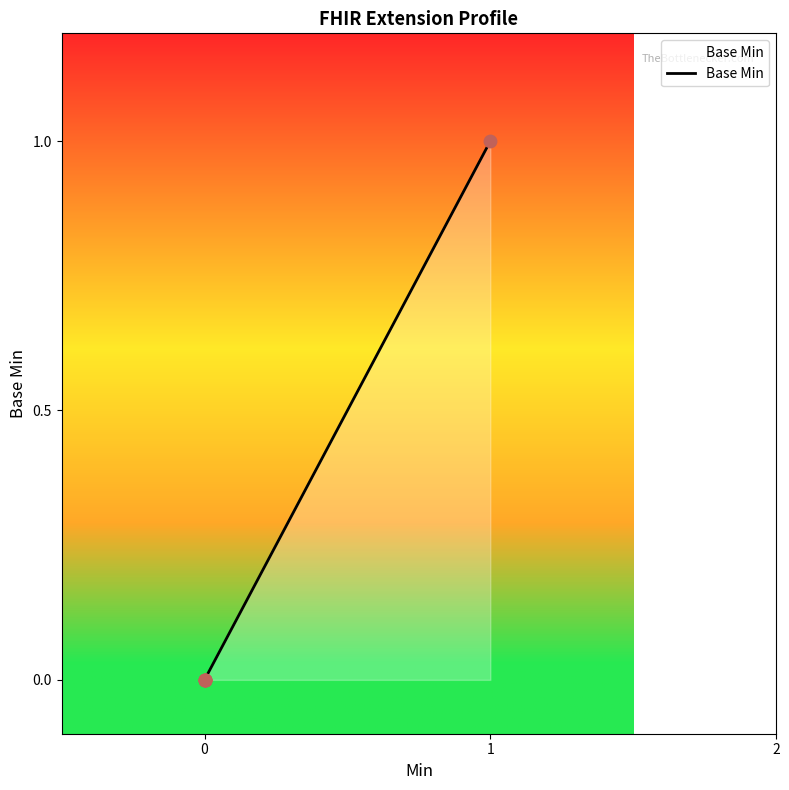

Between 4 and 1, which is larger?

4